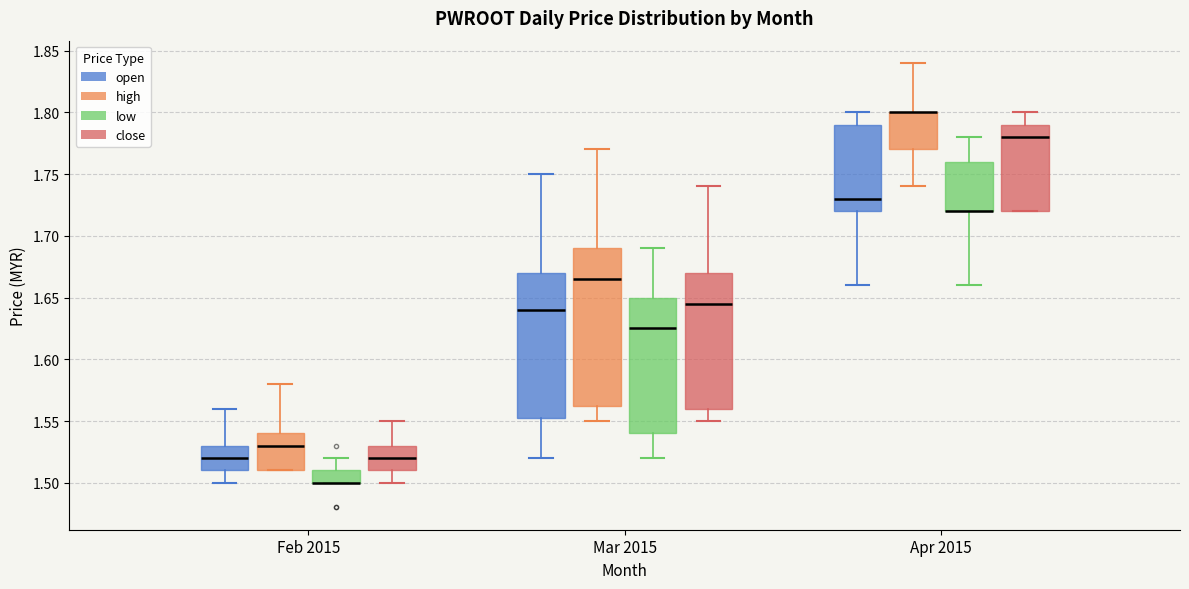

Reading left to right, transcribe this box plot: for each box, give where its median line is, the range the box spans, and where its two whiskers end, as read against the y-axis. The values are not printed on the chart, so give them approximately, as read against the axis.

Feb 2015 (open): median 1.520, box 1.510 to 1.530, whiskers 1.500 to 1.560
Feb 2015 (high): median 1.530, box 1.510 to 1.540, whiskers 1.510 to 1.580
Feb 2015 (low): median 1.500 (drawn on the box's lower edge), box 1.500 to 1.510, whiskers 1.500 to 1.520
Feb 2015 (close): median 1.520, box 1.510 to 1.530, whiskers 1.500 to 1.550
Mar 2015 (open): median 1.640, box 1.555 to 1.670, whiskers 1.520 to 1.750
Mar 2015 (high): median 1.665, box 1.565 to 1.690, whiskers 1.550 to 1.770
Mar 2015 (low): median 1.625, box 1.540 to 1.650, whiskers 1.520 to 1.690
Mar 2015 (close): median 1.645, box 1.560 to 1.670, whiskers 1.550 to 1.740
Apr 2015 (open): median 1.730, box 1.720 to 1.790, whiskers 1.660 to 1.800
Apr 2015 (high): median 1.800 (drawn on the box's upper edge), box 1.770 to 1.800, whiskers 1.740 to 1.840
Apr 2015 (low): median 1.720 (drawn on the box's lower edge), box 1.720 to 1.760, whiskers 1.660 to 1.780
Apr 2015 (close): median 1.780, box 1.720 to 1.790, whiskers 1.720 to 1.800